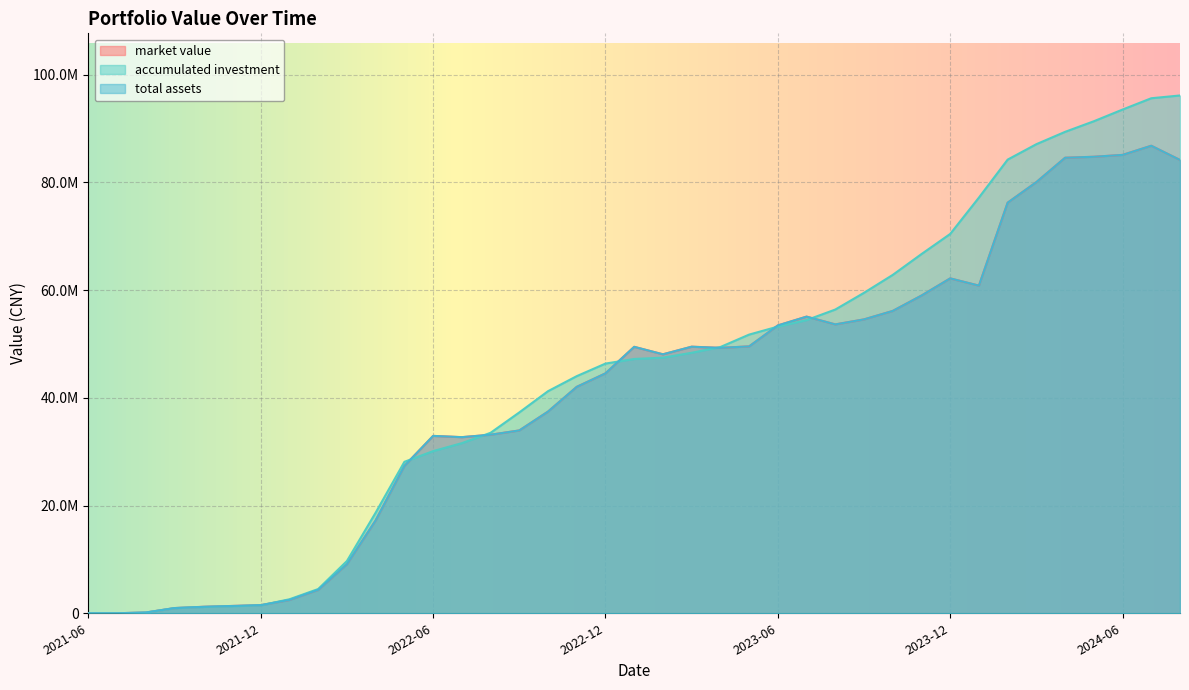

How many data points in accumulated investment are above 47212574?

20